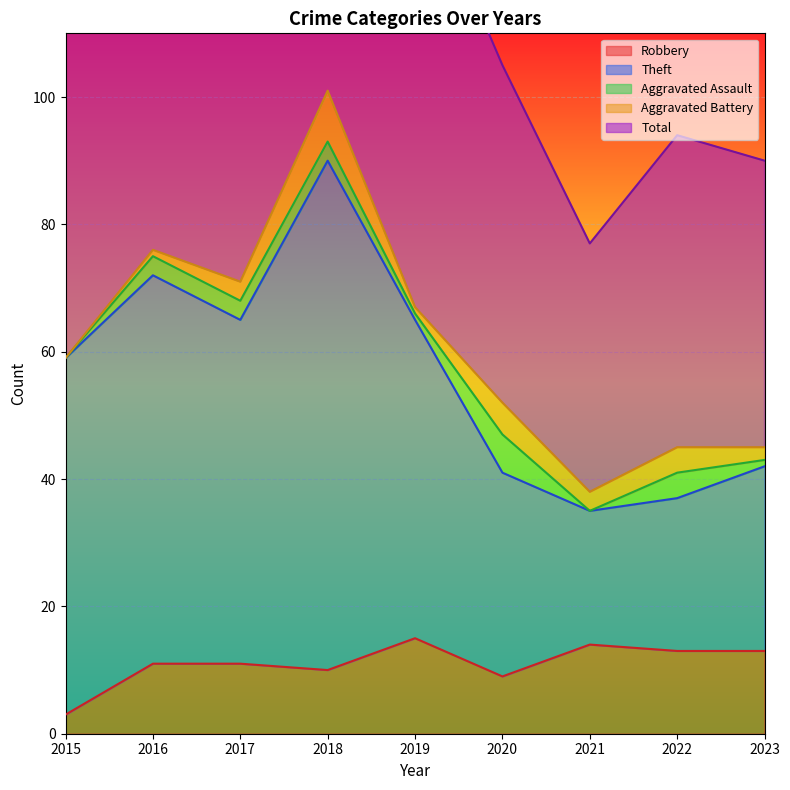

What is the difference between the maximum and second lowest values in the Theft series?

53